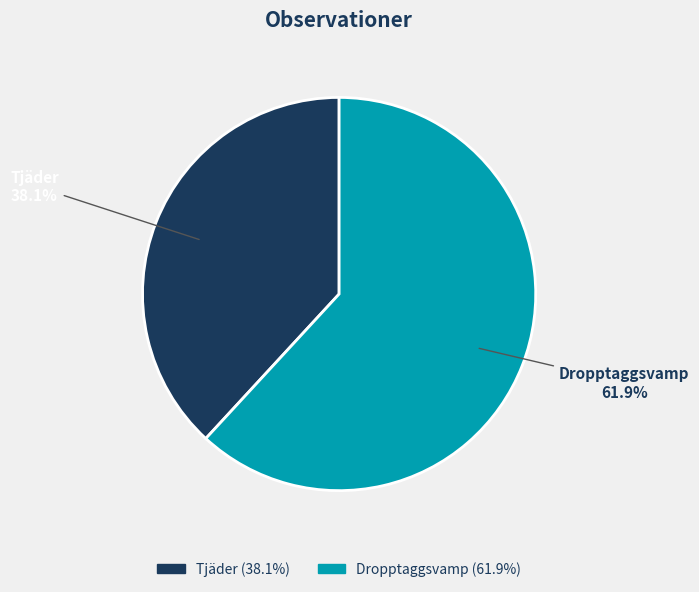

To the nearest percent, what is the average slice percentage?

50%